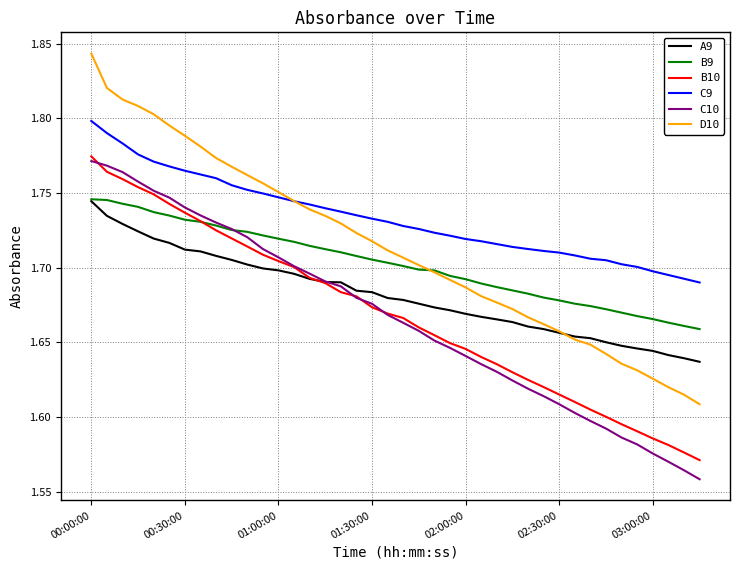

Which series has the largest total across all categories?

C9